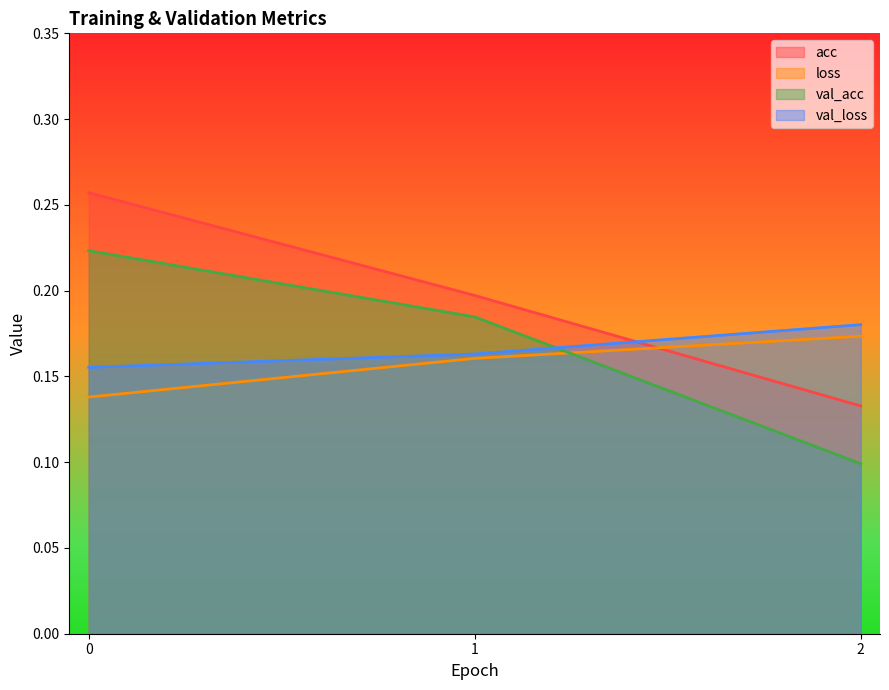

Which series has the largest range (max minus min)?

acc